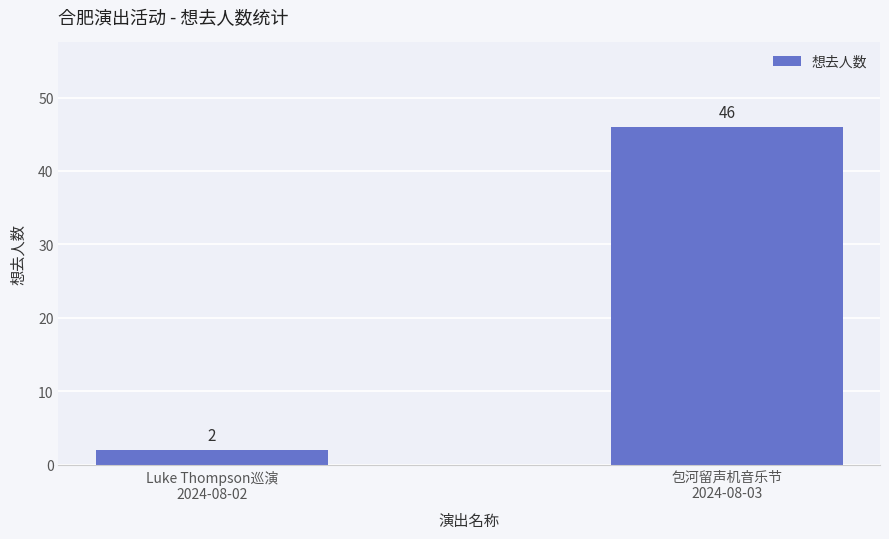

True or false: the data shows 31 at 包河留声机音乐节
2024-08-03.

False